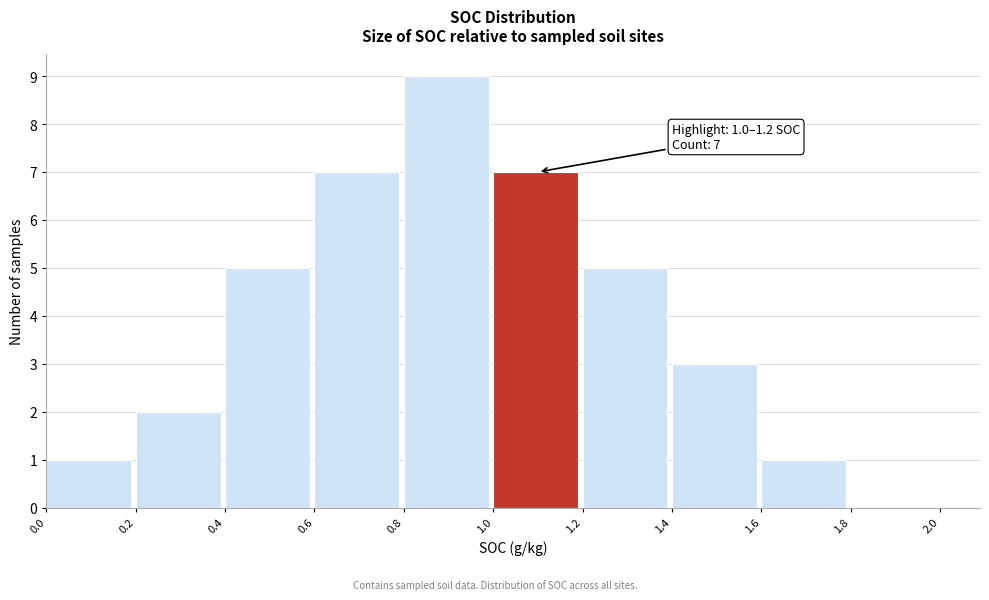

Over which range of the x-axis is the bar tallest?

0.8 to 1.0